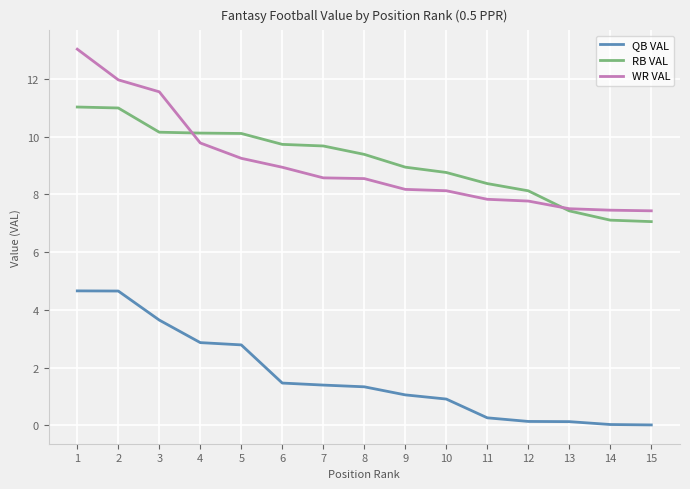

True or false: RB VAL and QB VAL cross at least once.

False